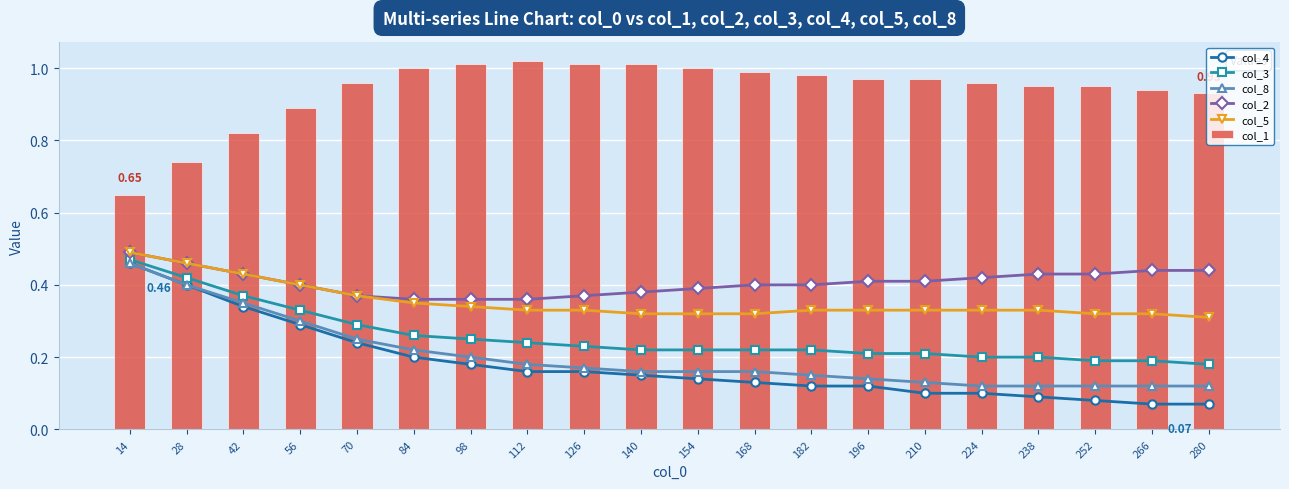

The value of col_5 at 238 is 0.3. True or false?

True